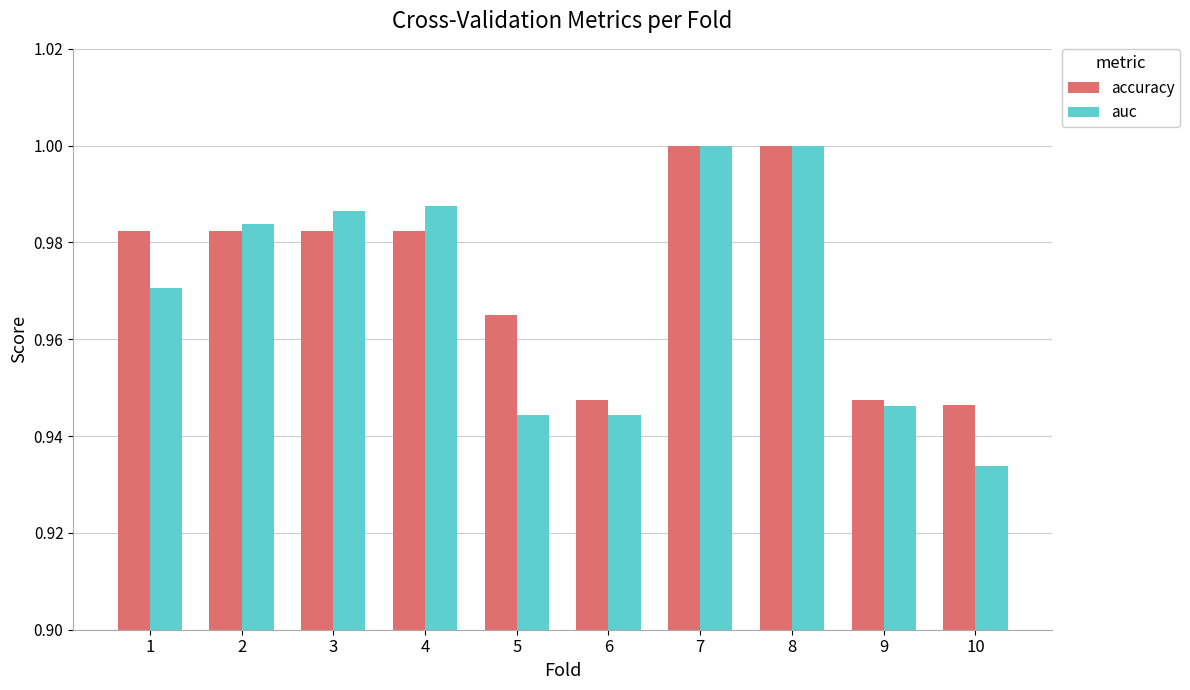

Which category has the lowest value across all series?

10